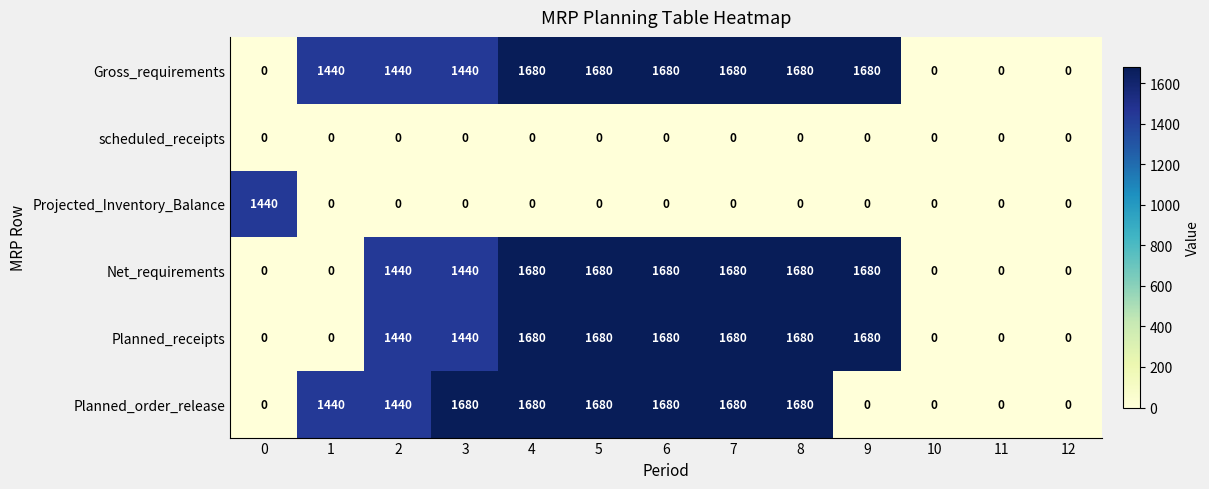

Count the Net_requirements values in the range 0 to 1680.

13